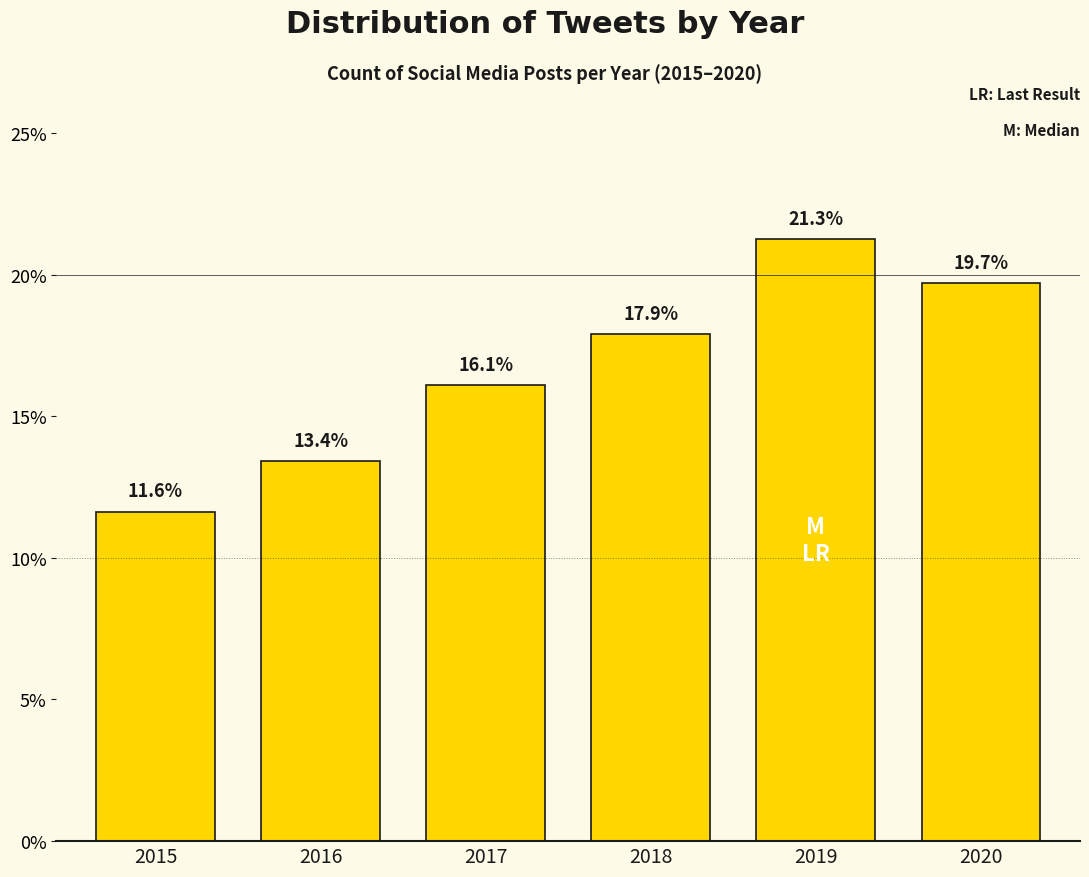

Reading right to left, extract all data points from this chart.

19.7	21.3	17.9	16.1	13.4	11.6